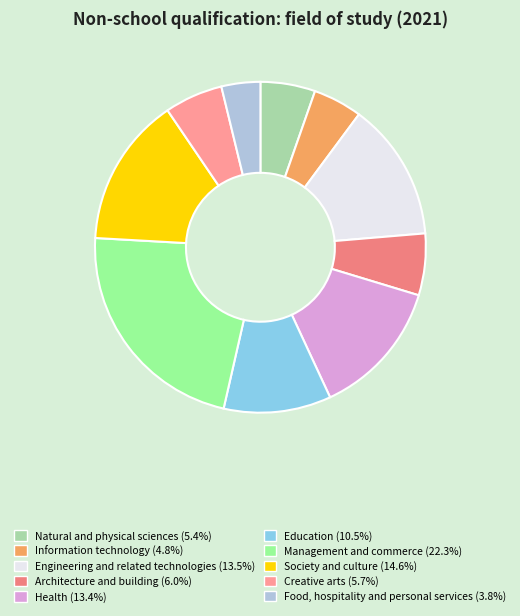

How many segments does this pie chart have?

10